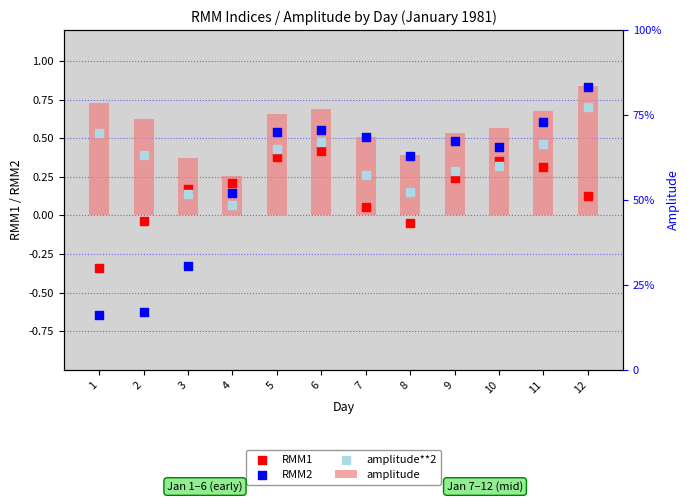

Is the value of amplitude at 1 greater than the value of RMM2 at 1?

Yes